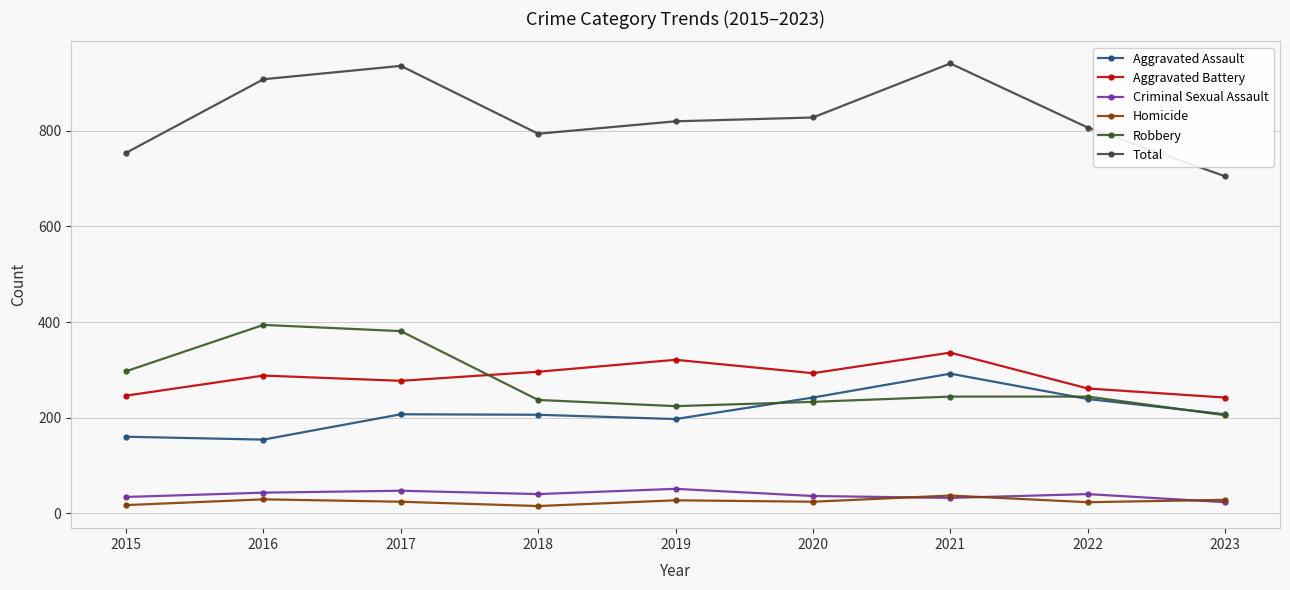

At which label does Total reach its peak?

2021